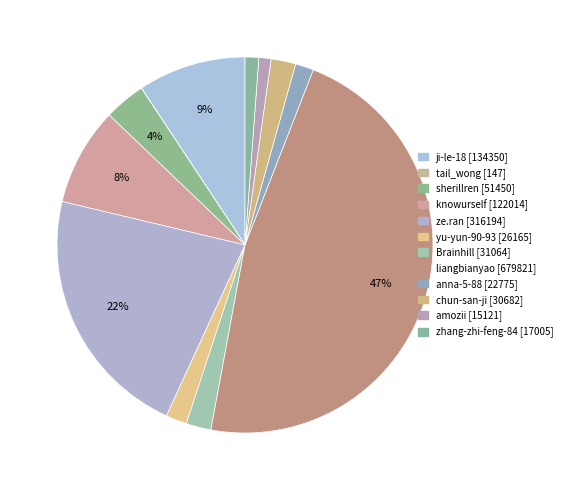

What is the ratio of the value at yu-yun-90-93 to the value at tail_wong?

178.0